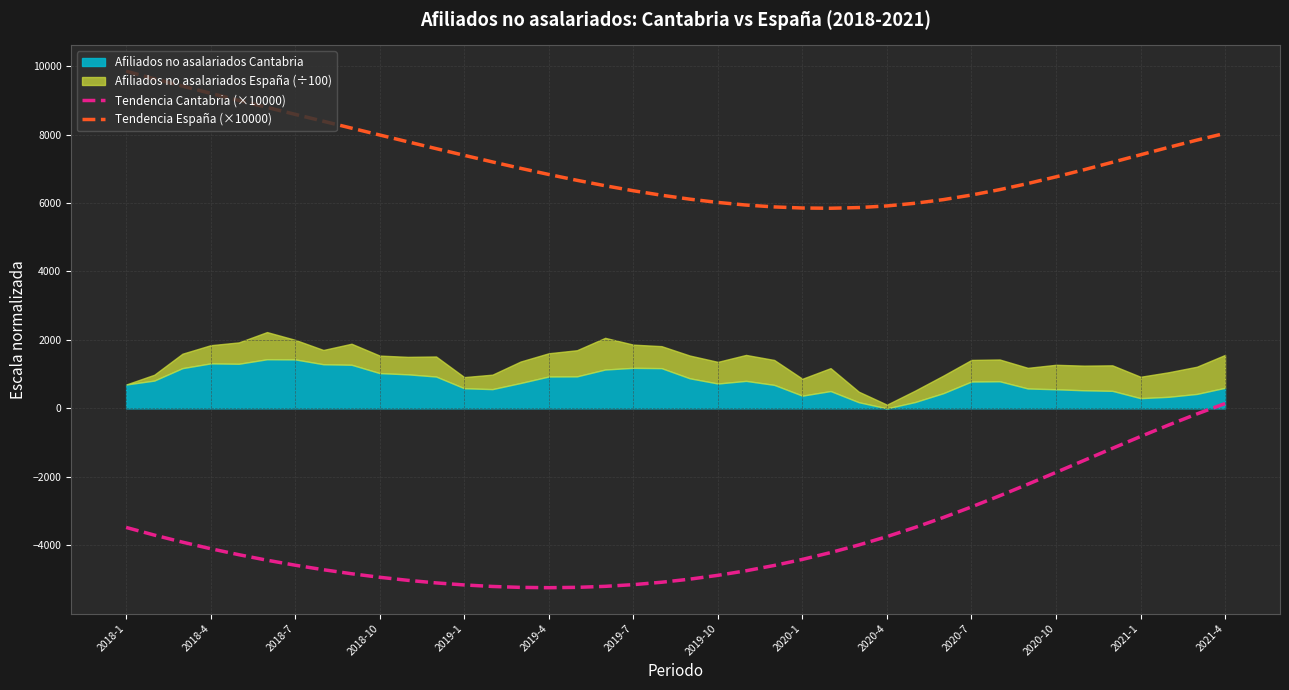

What is the lowest value of the Tendencia Cantabria (×10000) series?

-5238.9